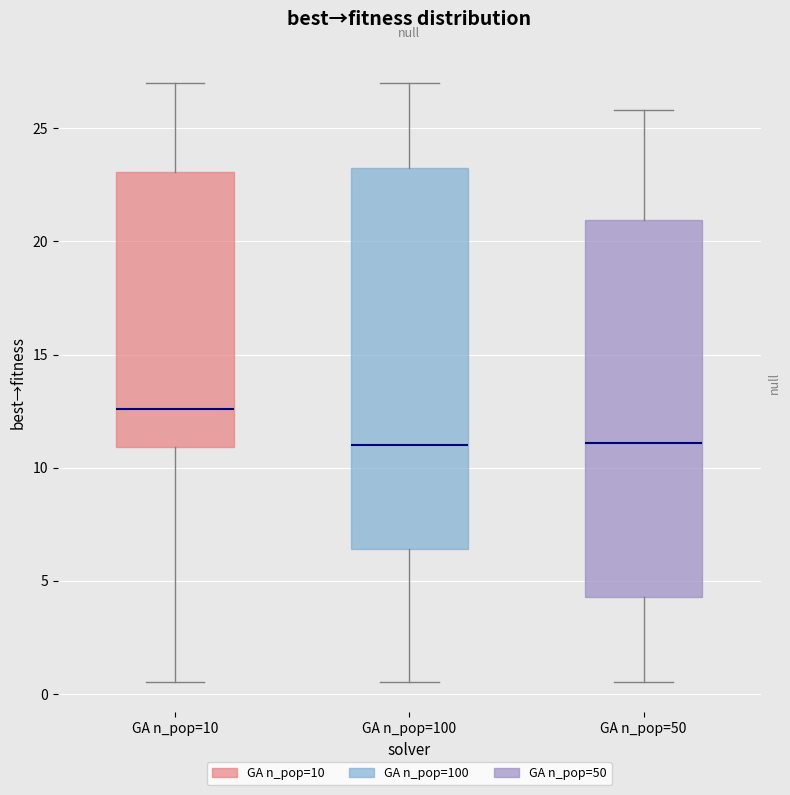

Where does the upper whisker of the box for GA n_pop=100 end on the y-axis? The values are not printed on the chart, so give them approximately, as read against the axis.

27.0